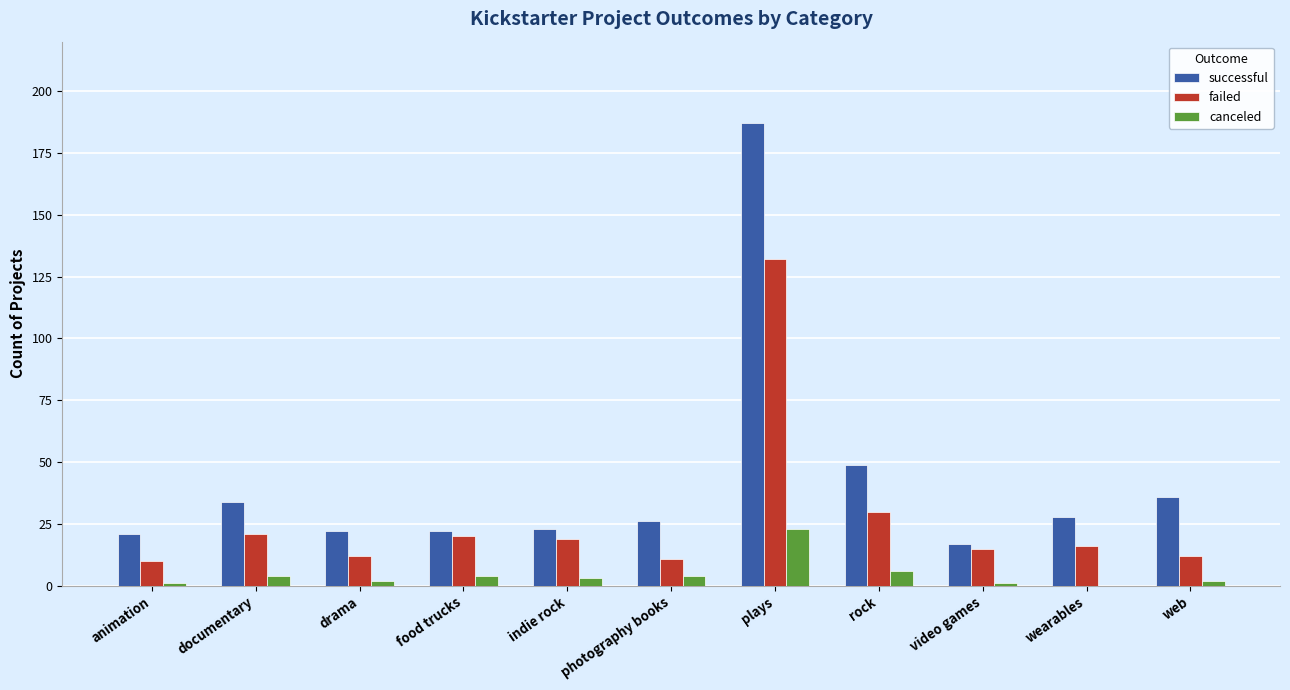

Reading left to right, what are all the values shown in this chart?

successful: 21	34	22	22	23	26	187	49	17	28	36
failed: 10	21	12	20	19	11	132	30	15	16	12
canceled: 1	4	2	4	3	4	23	6	1	0	2